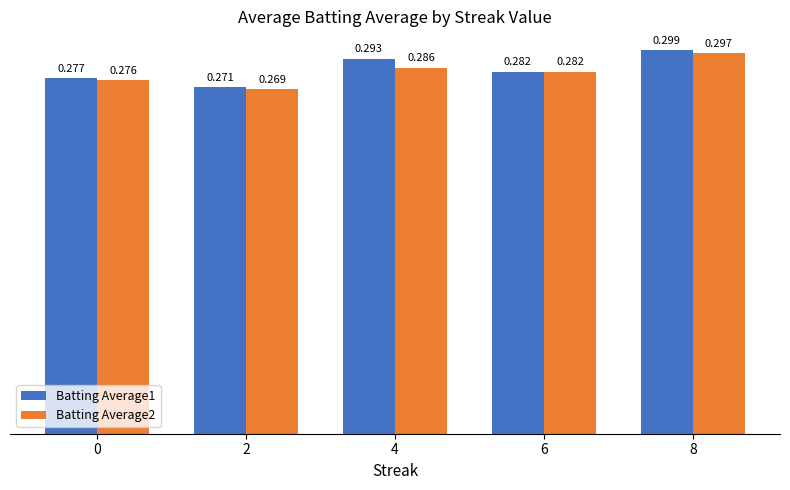

List the series in order of their overall mean, lowest first.

Batting Average2, Batting Average1